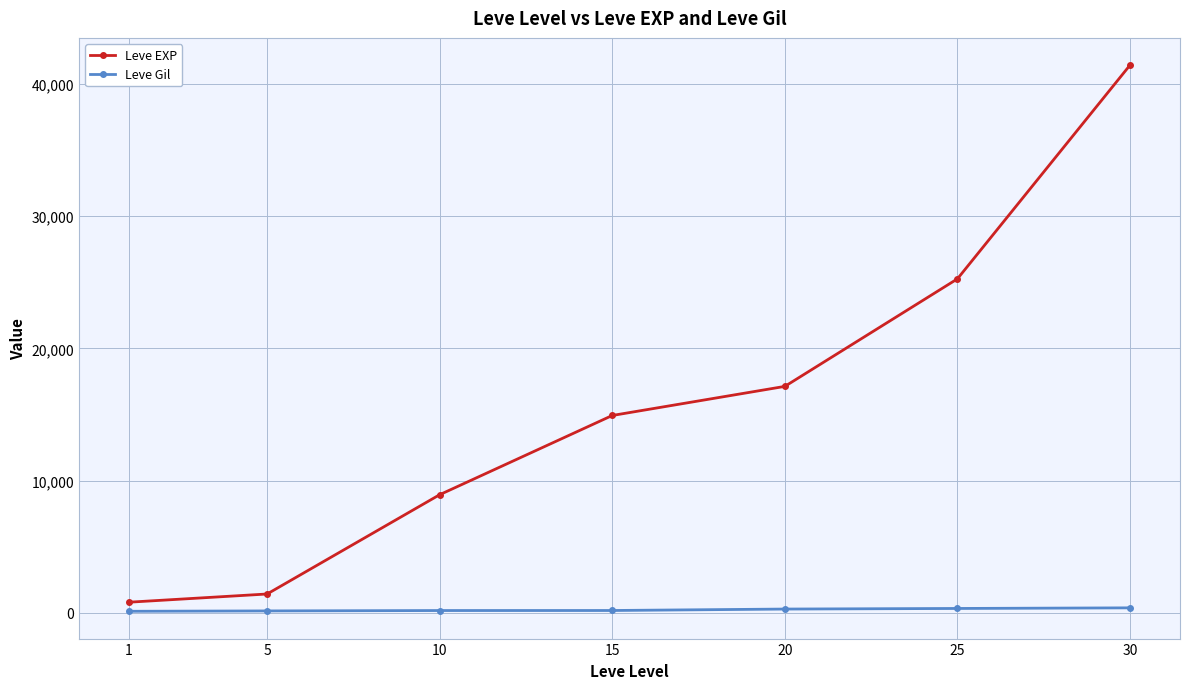

Rank the series by their average value, from lowest to highest.

Leve Gil, Leve EXP